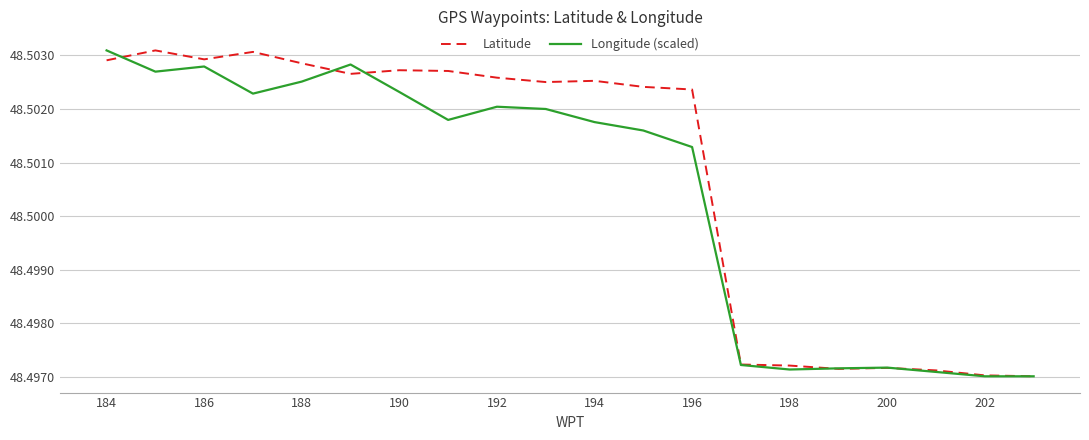

What is the sum of all Longitude (scaled) values?

970.0